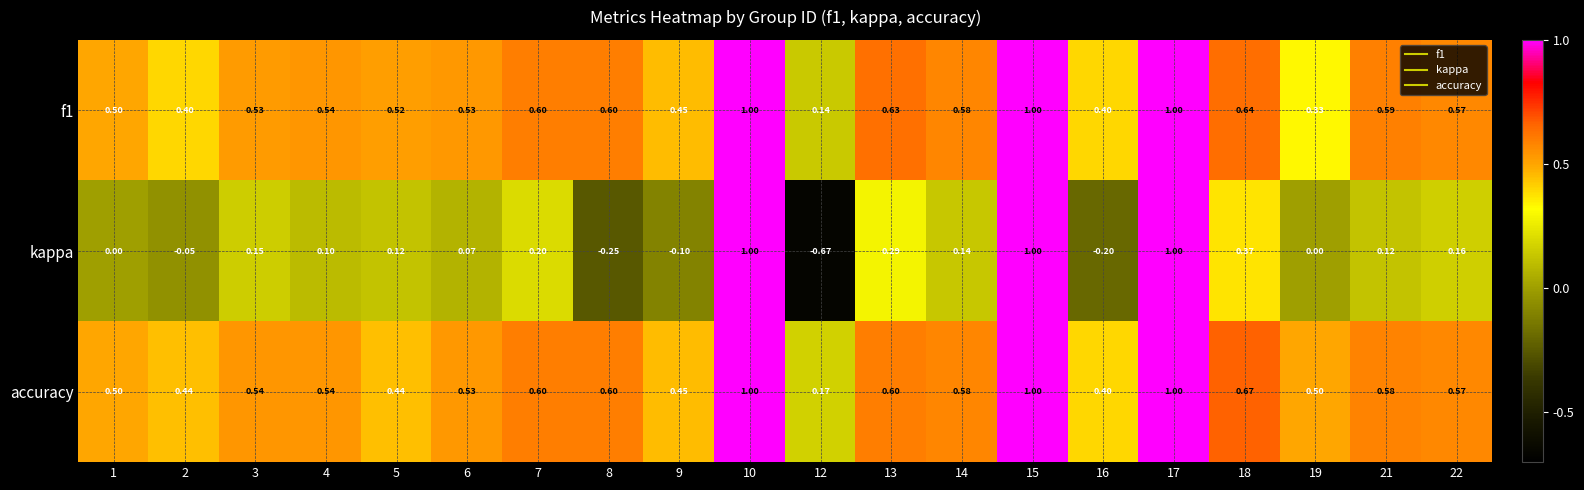

Which series has the largest range (max minus min)?

kappa